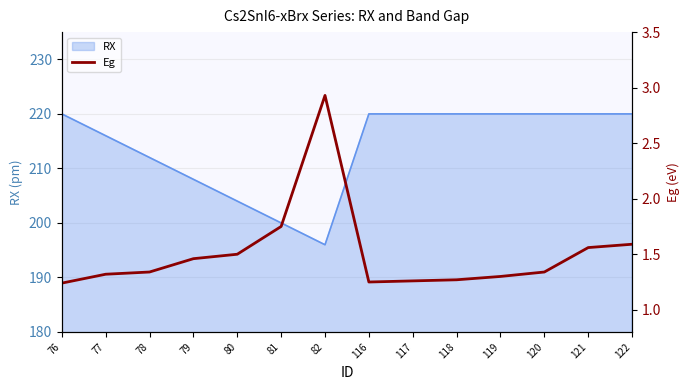

Is it true that the value at 121 is 2.2?

False